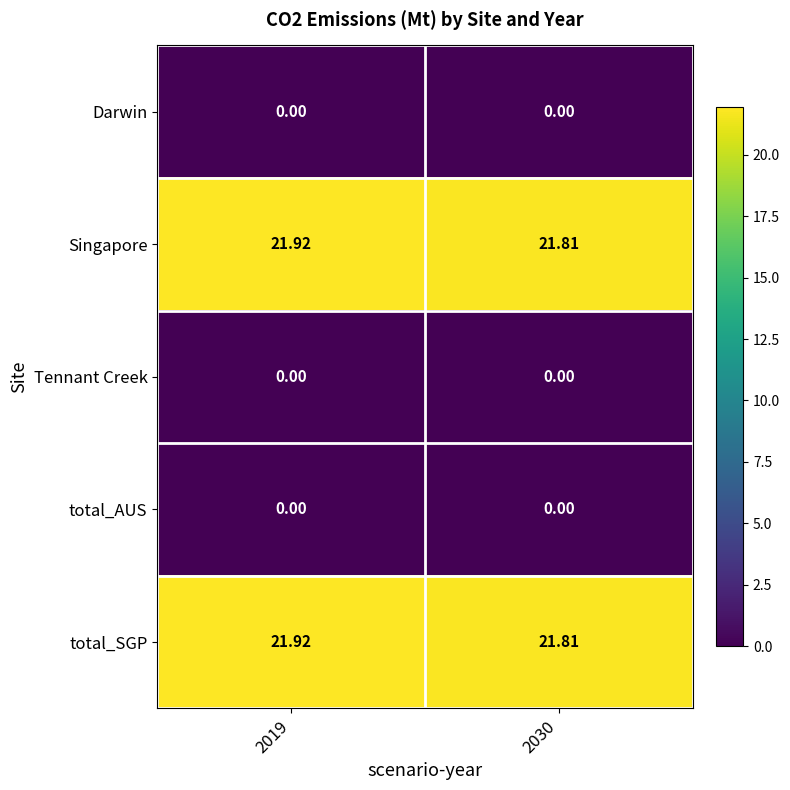

Is the value of Darwin at 2019 greater than the value of Singapore at 2030?

No